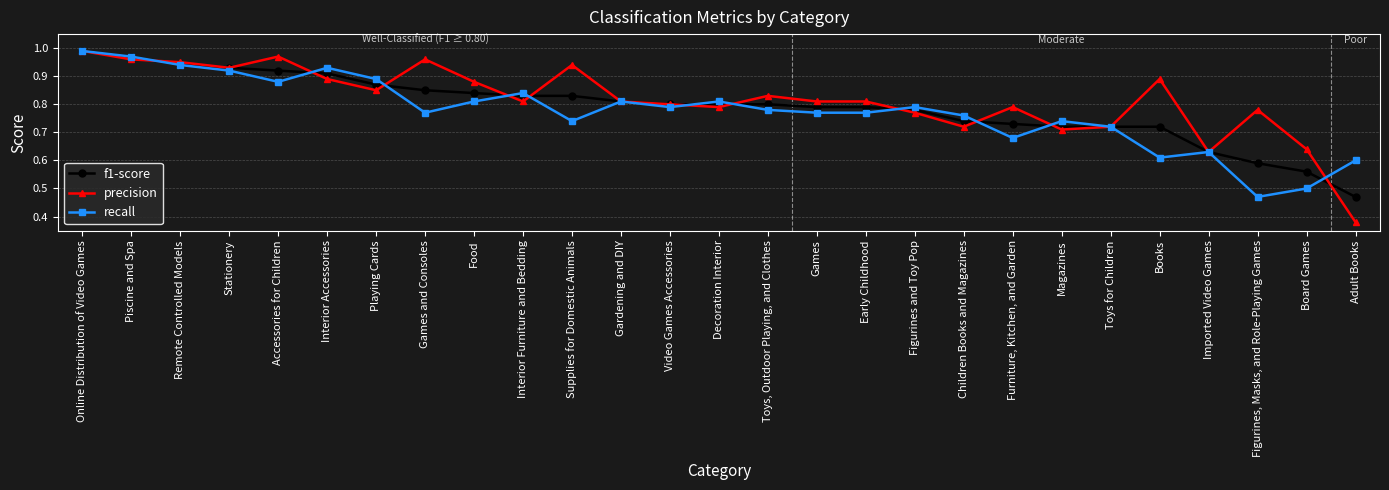

The value of f1-score at Food is 0.5. True or false?

False